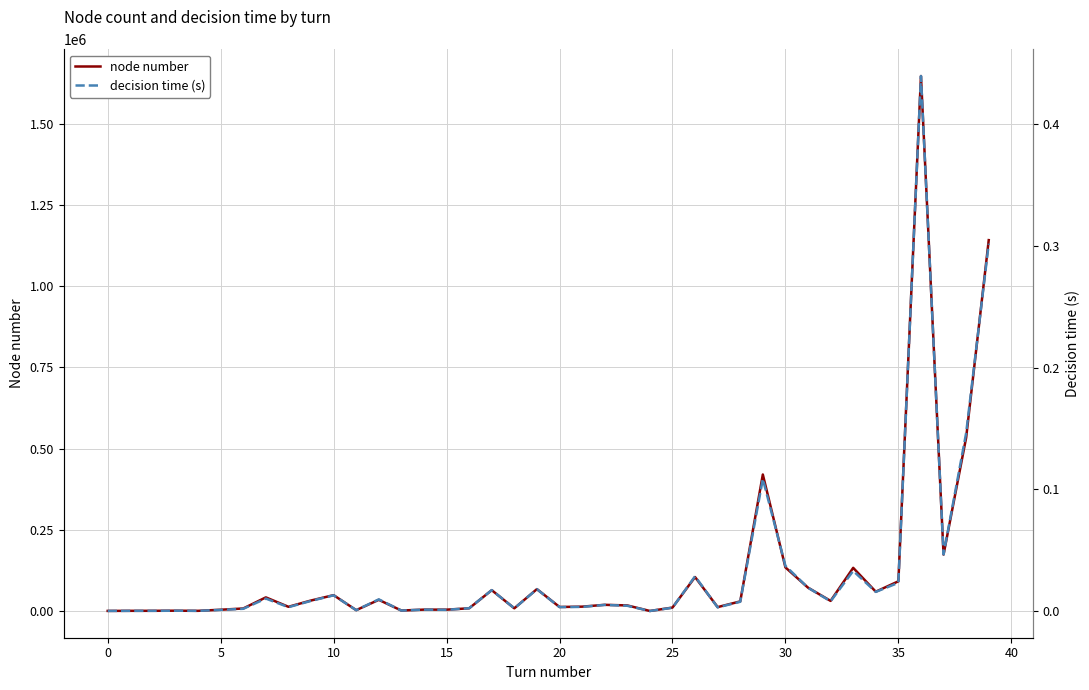

Is this an area chart (filled region under the line)?

No